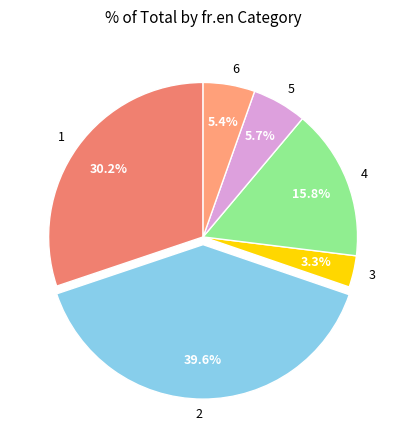

What percentage is the 6 slice, to the nearest percent?

5%